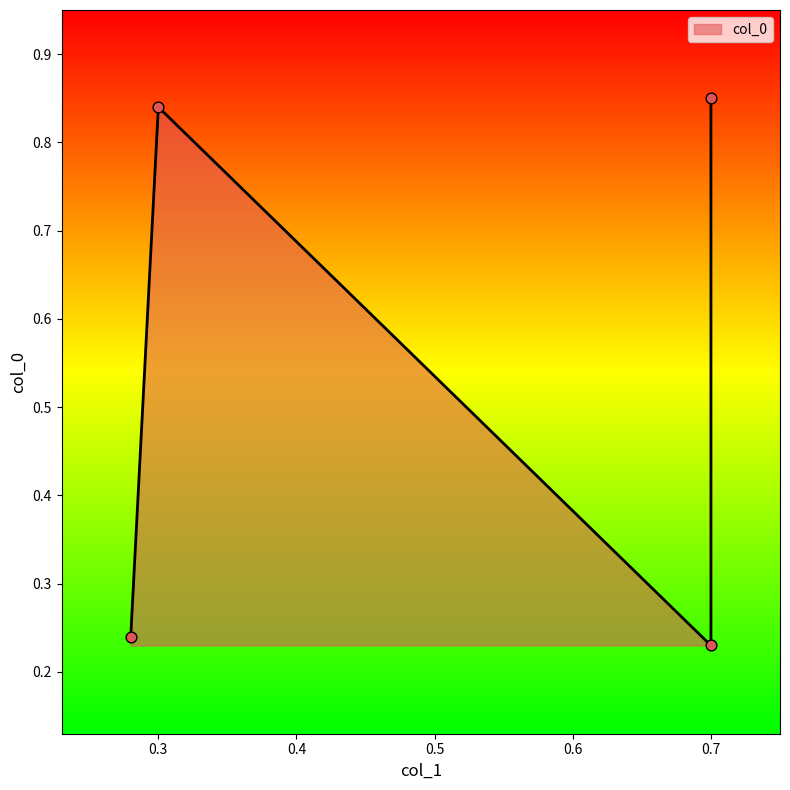

What is the change in value from 0.28 to 0.7?

+0.6